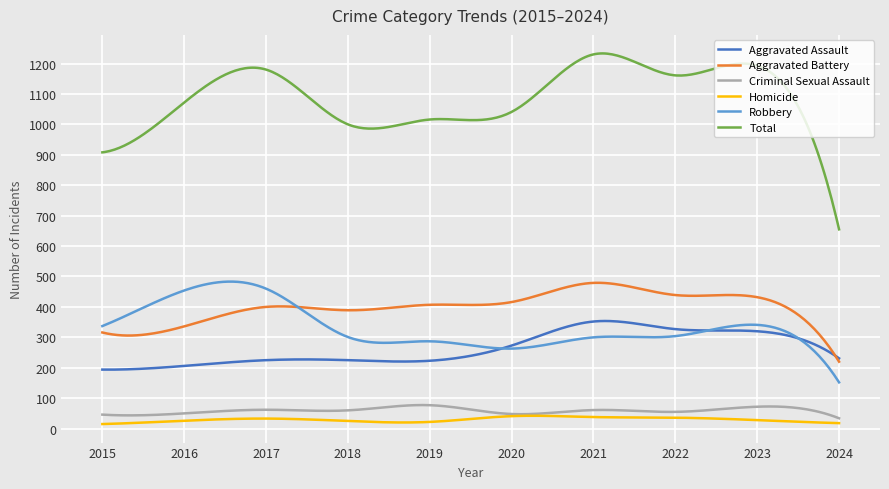

True or false: Total and Aggravated Assault cross at least once.

False